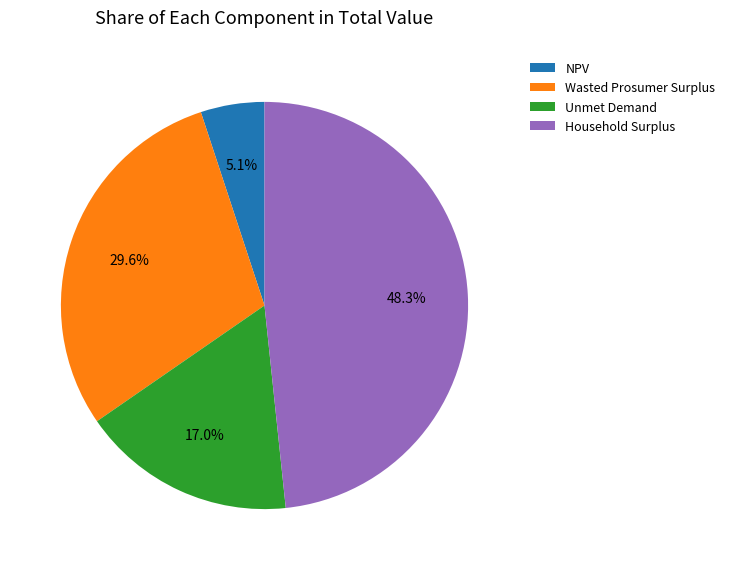

Approximately how many times larger is the value at Household Surplus compared to Wasted Prosumer Surplus?

1.6